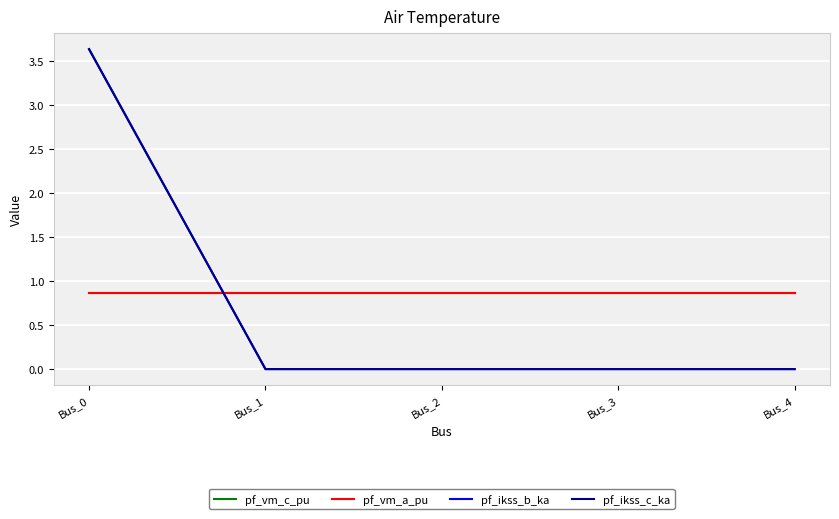

Between Bus_1 and Bus_2, which series saw the biggest shift?

pf_vm_c_pu